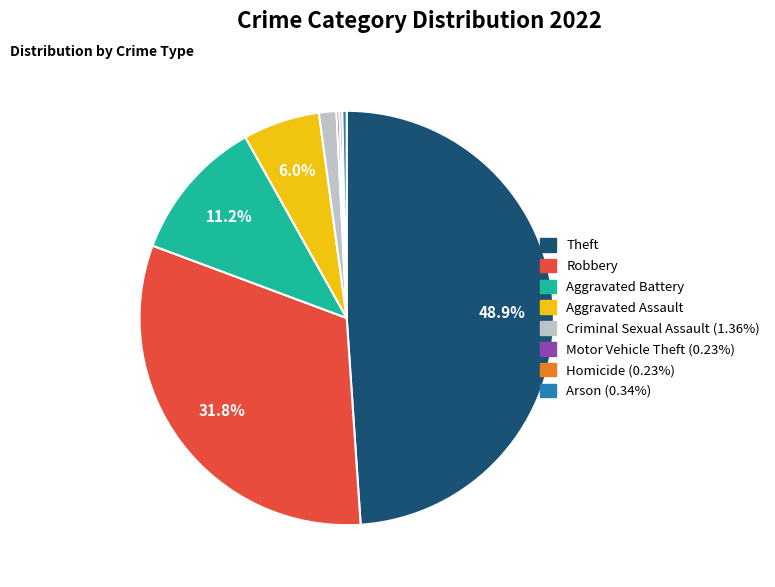

True or false: Motor Vehicle Theft accounts for 8% of the total.

False